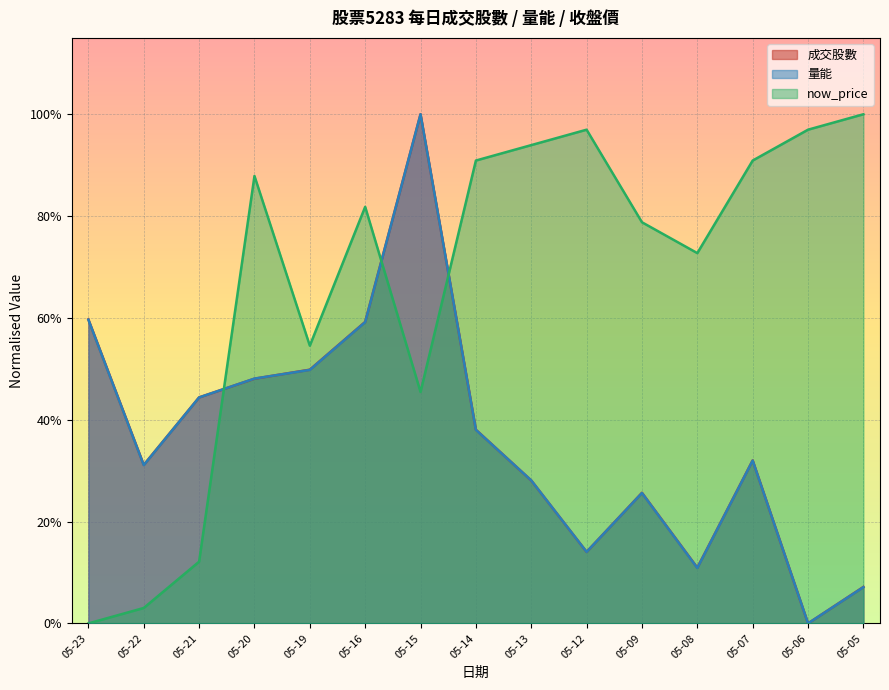

Reading left to right, what are all the values shown in this chart?

成交股數 (line): 05-05=0.1	05-06=0.0	05-07=0.3	05-08=0.1	05-09=0.3	05-12=0.1	05-13=0.3	05-14=0.4	05-15=1.0	05-16=0.6	05-19=0.5	05-20=0.5	05-21=0.4	05-22=0.3	05-23=0.6
量能 (line): 05-05=0.1	05-06=0.0	05-07=0.3	05-08=0.1	05-09=0.3	05-12=0.1	05-13=0.3	05-14=0.4	05-15=1.0	05-16=0.6	05-19=0.5	05-20=0.5	05-21=0.4	05-22=0.3	05-23=0.6
now_price (line): 05-05=1.0	05-06=1.0	05-07=0.9	05-08=0.7	05-09=0.8	05-12=1.0	05-13=0.9	05-14=0.9	05-15=0.5	05-16=0.8	05-19=0.5	05-20=0.9	05-21=0.1	05-22=0.0	05-23=0.0